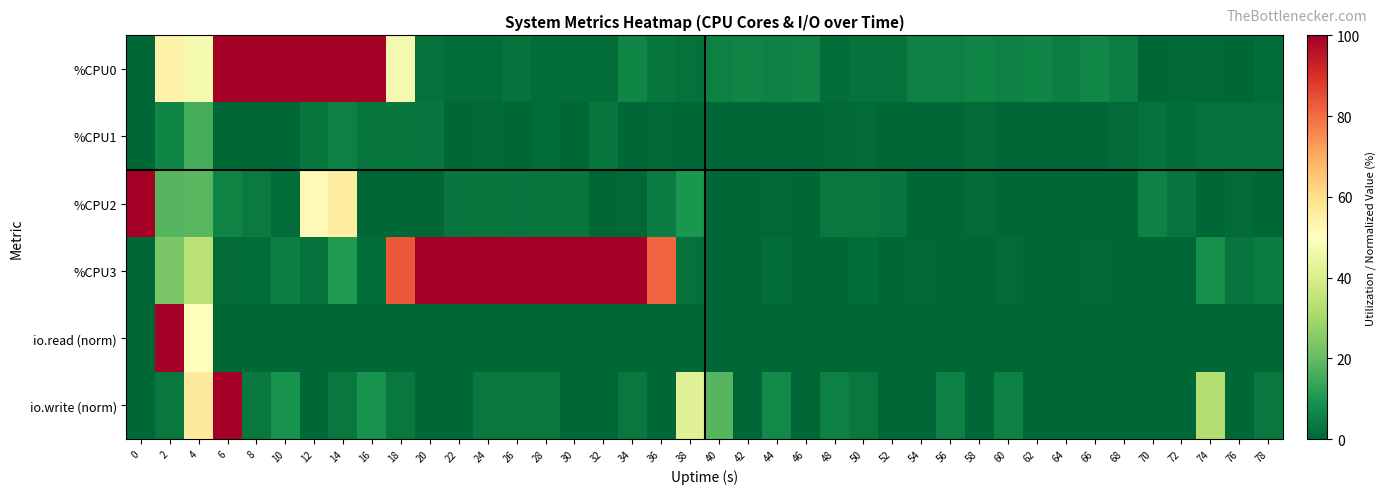

At how many categories does at least one series exceed 86?

16